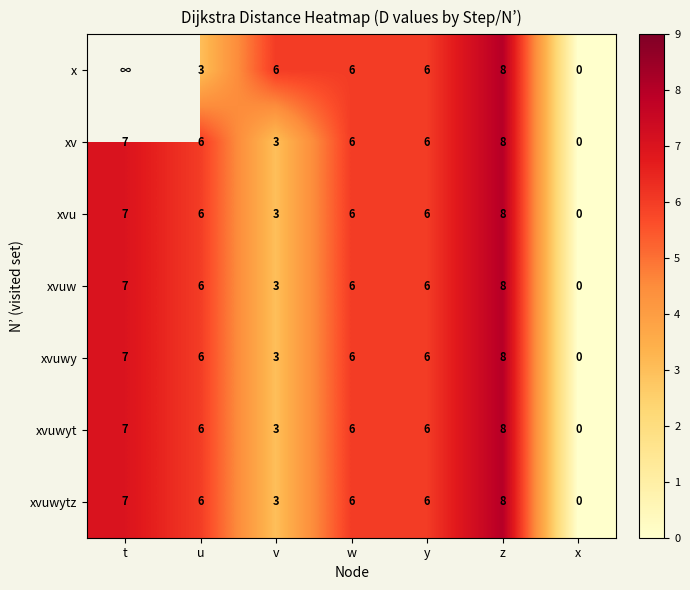

Is the value of xvuwy at y greater than the value of xvuw at v?

Yes